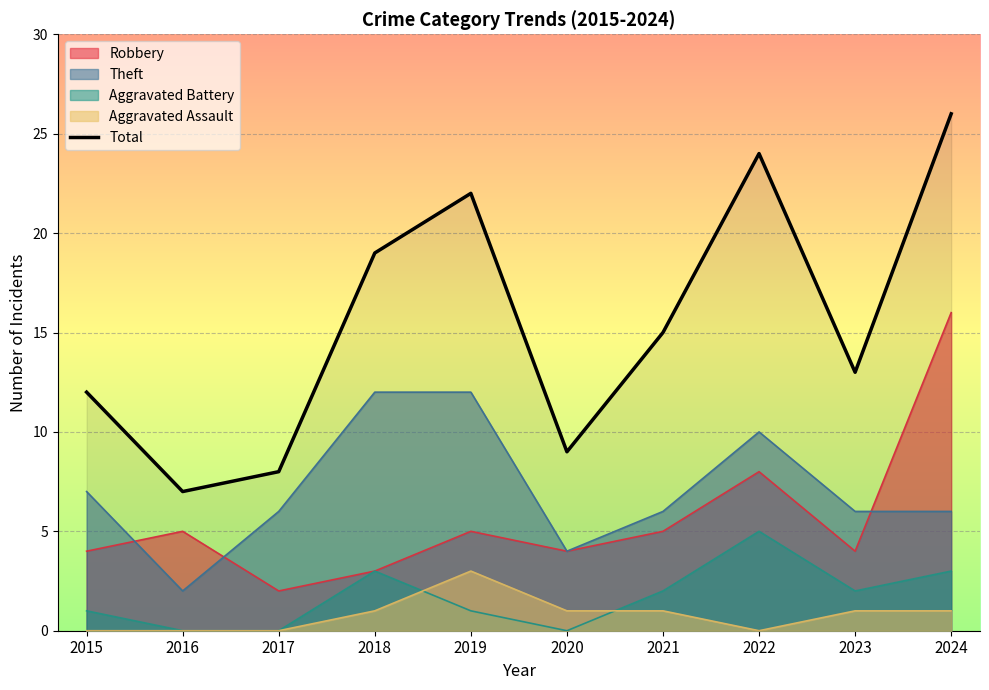

How many lines are shown in the chart?

5